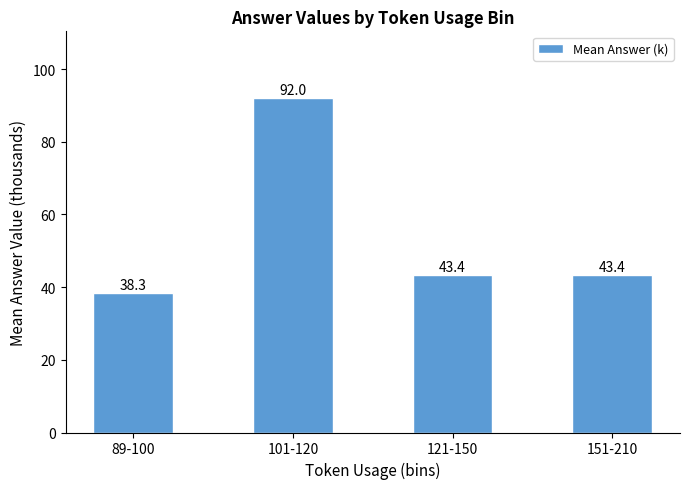

How many categories are shown in the chart?

4